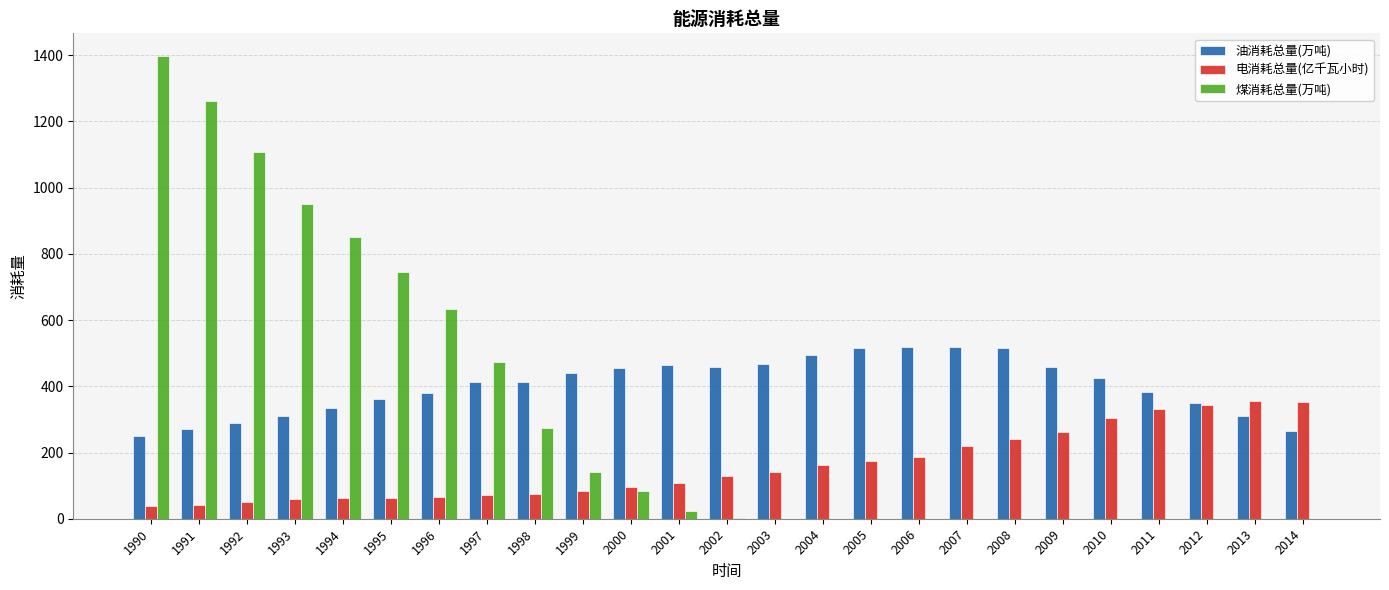

At which category is the sum across all series the highest?

1990